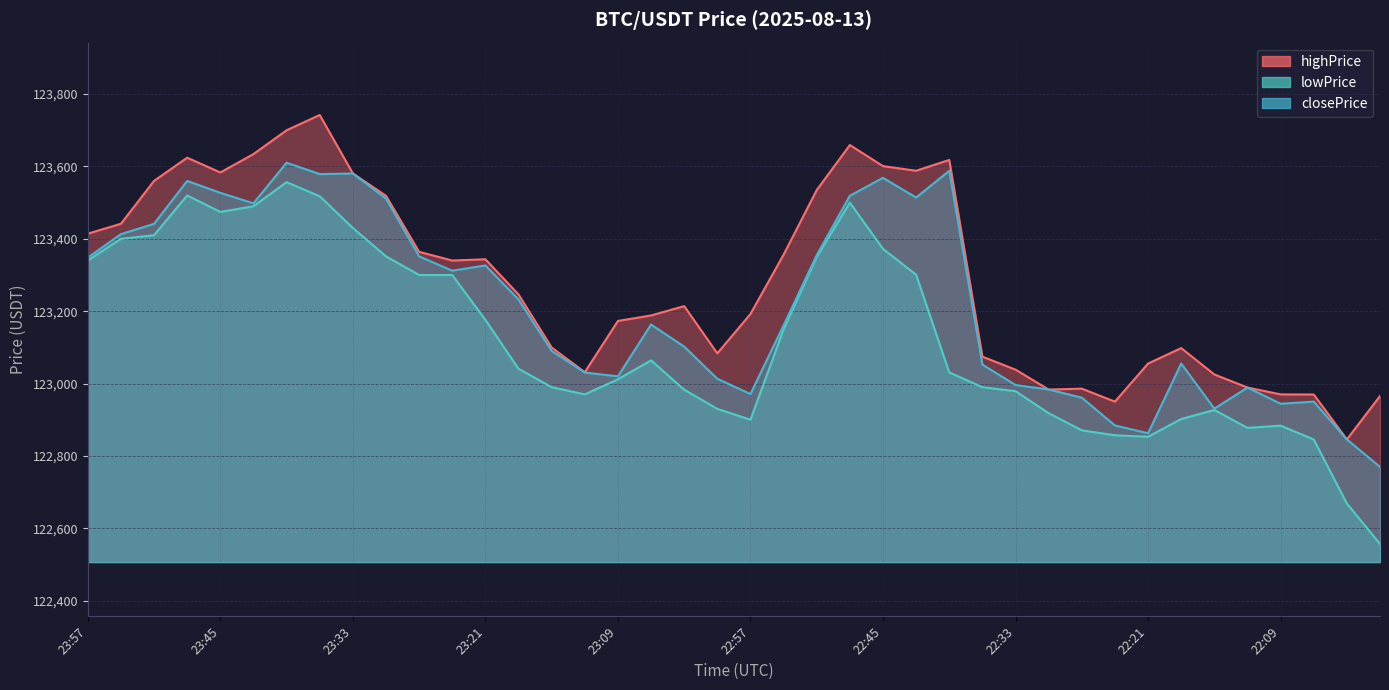

What are all the series names shown in the legend?

highPrice, lowPrice, closePrice